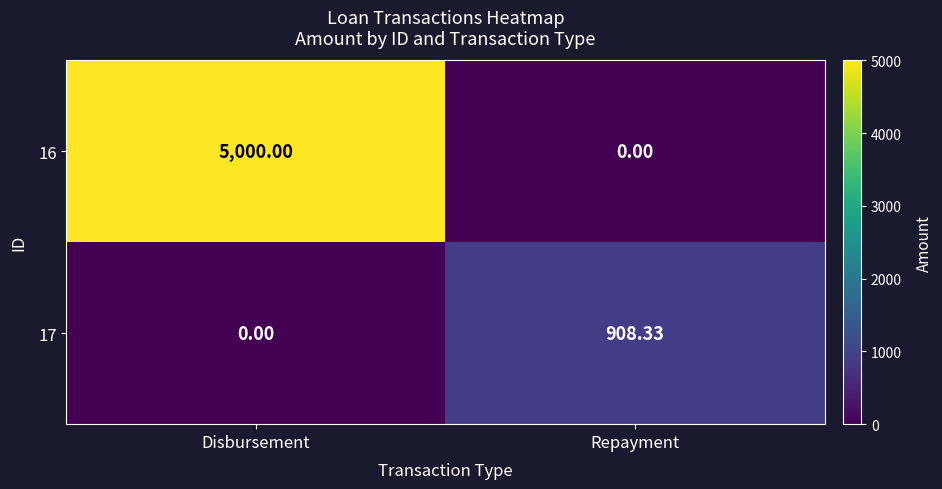

Where does the 17 series first go above 908?

Repayment